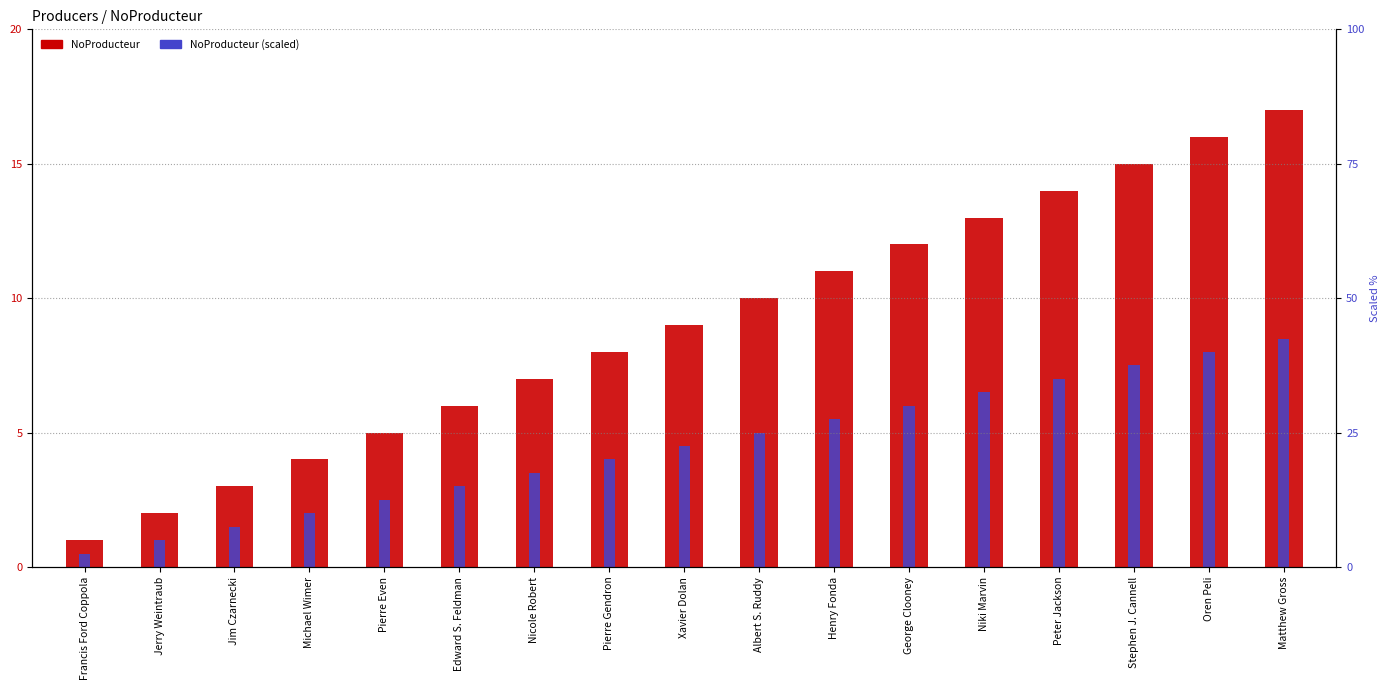

List the series in order of their overall mean, lowest first.

NoProducteur (scaled), NoProducteur